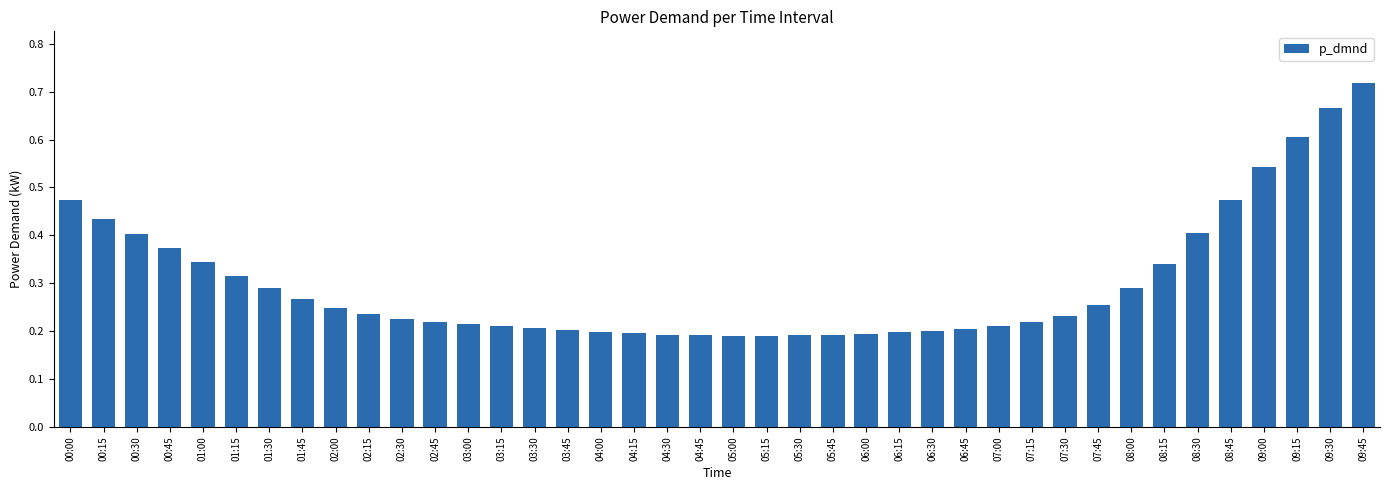

The value at 06:30 is 0.4. True or false?

False